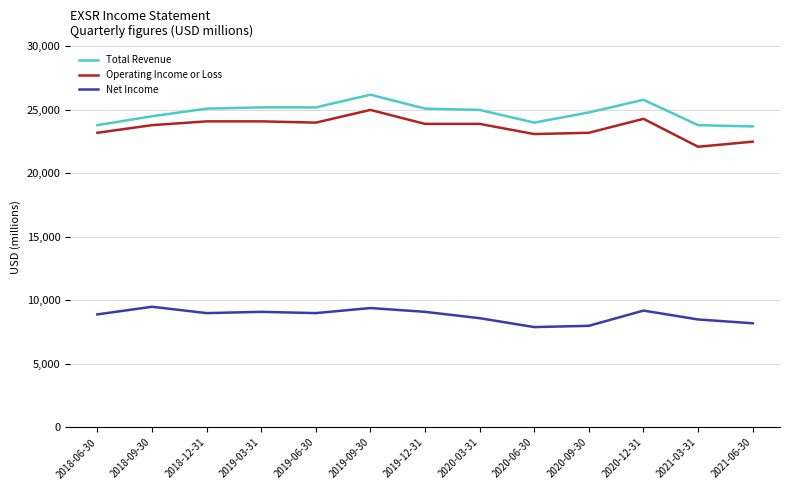

How many values in the Operating Income or Loss series are below 23900?

6